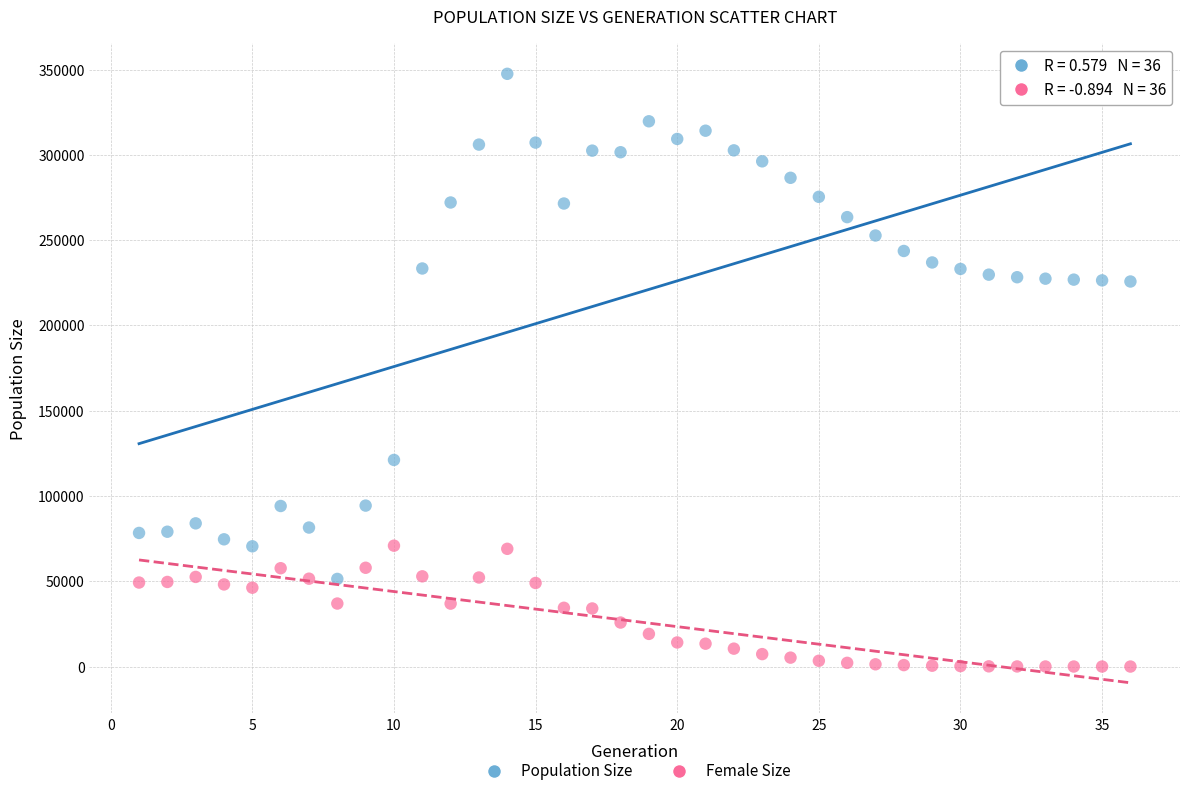

Which series has the largest Y range (max minus min)?

Population Size